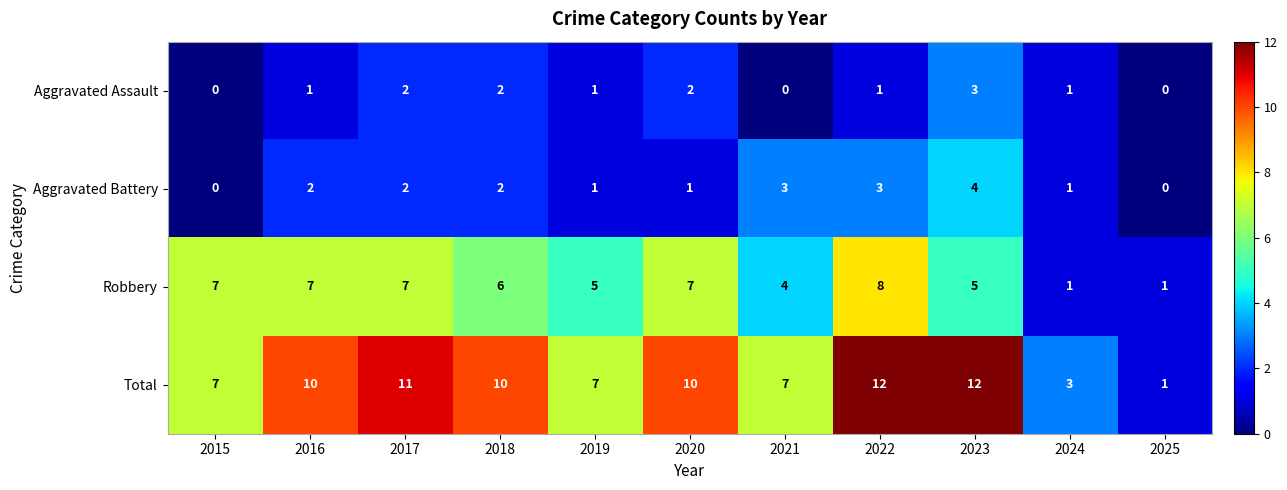

What is the total value across all series at 2019?

14